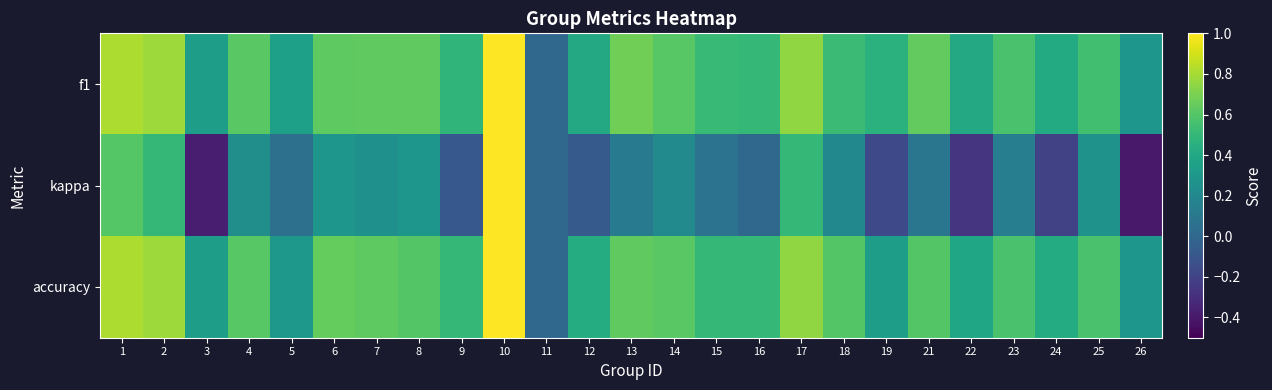

Reading left to right, list all the values displayed in this chart.

f1: 1=0.8	2=0.8	3=0.3	4=0.6	5=0.3	6=0.6	7=0.6	8=0.6	9=0.5	10=1.0	11=0.0	12=0.4	13=0.7	14=0.6	15=0.5	16=0.5	17=0.7	18=0.5	19=0.5	21=0.6	22=0.4	23=0.6	24=0.4	25=0.5	26=0.3
kappa: 1=0.6	2=0.5	3=-0.4	4=0.2	5=0.1	6=0.3	7=0.2	8=0.3	9=-0.1	10=1.0	11=0.0	12=-0.1	13=0.1	14=0.2	15=0.1	16=0.0	17=0.5	18=0.2	19=-0.2	21=0.1	22=-0.3	23=0.1	24=-0.2	25=0.3	26=-0.4
accuracy: 1=0.8	2=0.8	3=0.3	4=0.6	5=0.3	6=0.6	7=0.6	8=0.6	9=0.5	10=1.0	11=0.0	12=0.4	13=0.6	14=0.6	15=0.5	16=0.5	17=0.8	18=0.6	19=0.3	21=0.6	22=0.4	23=0.6	24=0.4	25=0.6	26=0.3